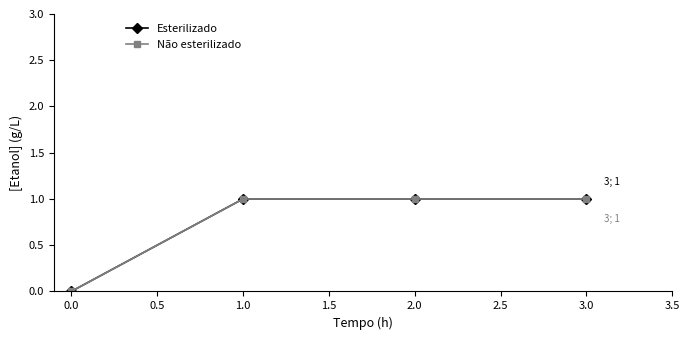

Is this an area chart (filled region under the line)?

No